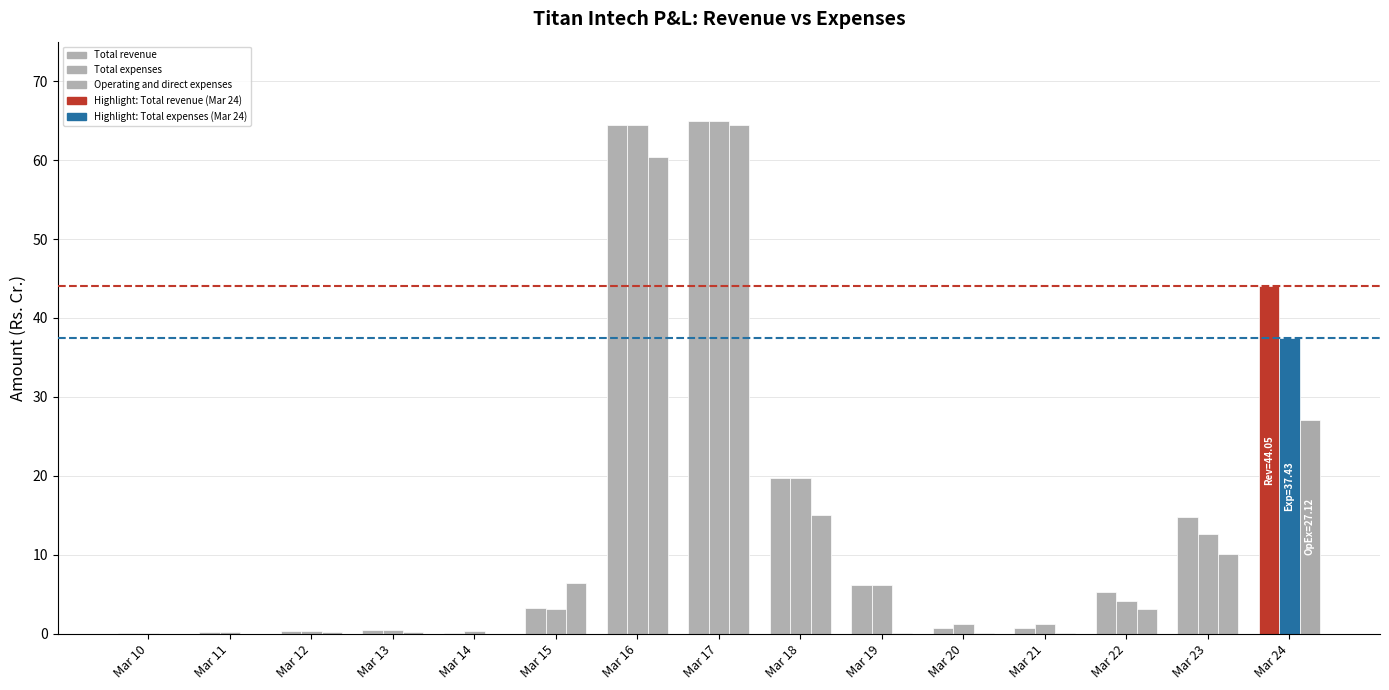

At which category is the sum across all series the highest?

Mar 17